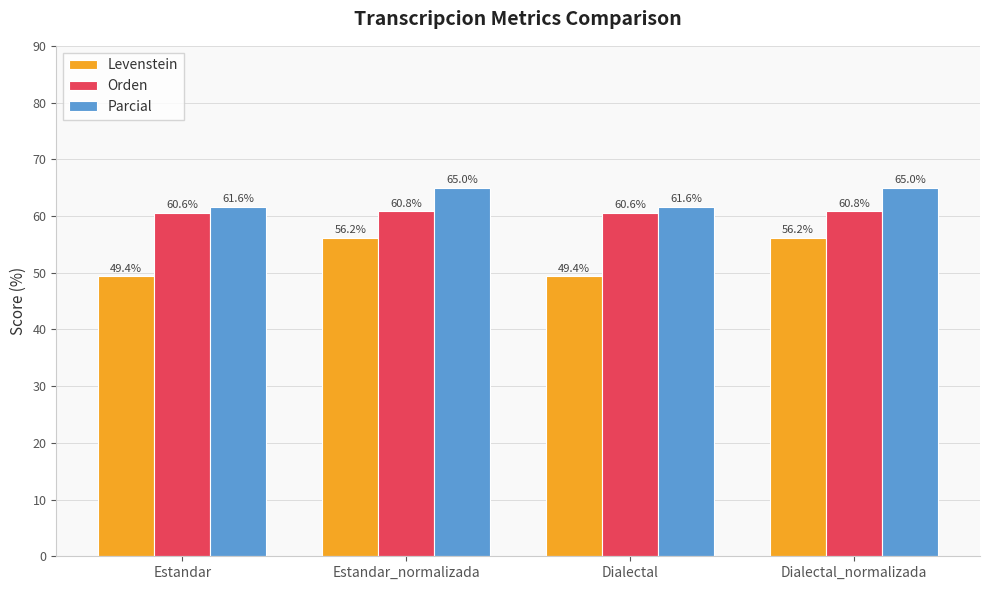

What is the label of the 4th bar from the left?

Dialectal_normalizada